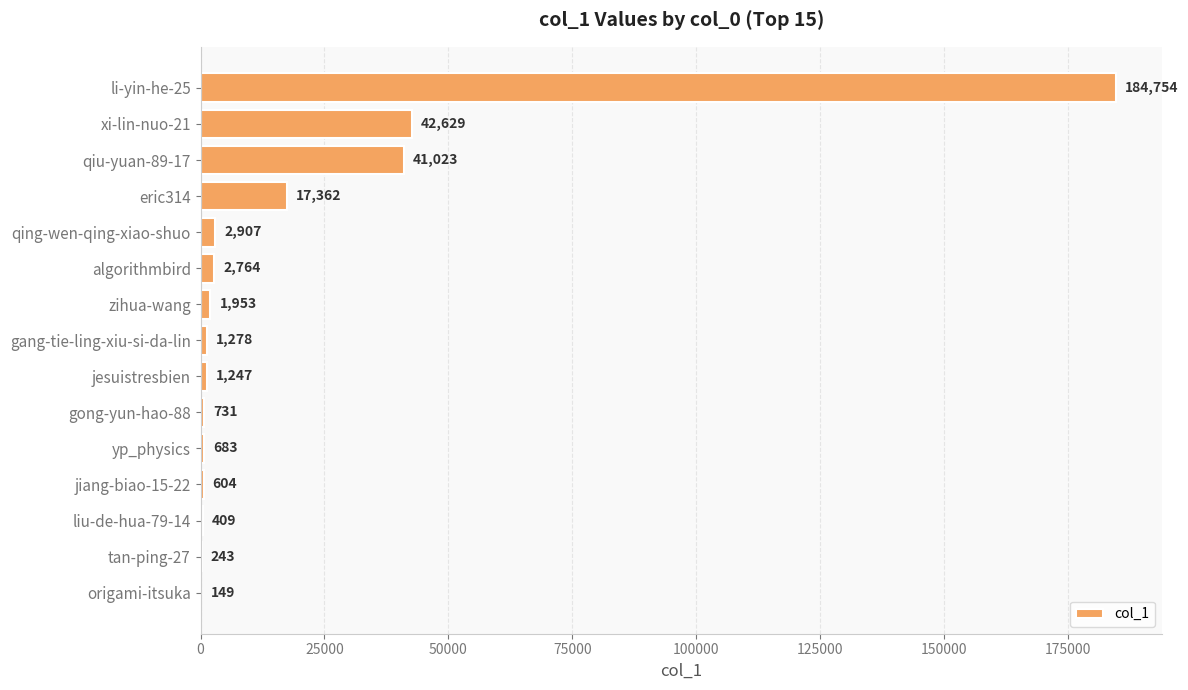

At which label is the value closest to 92451?

xi-lin-nuo-21